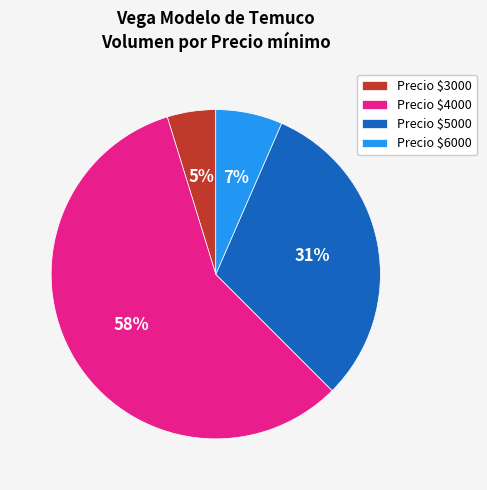

To the nearest percent, what portion does Precio $5000 represent?

31%